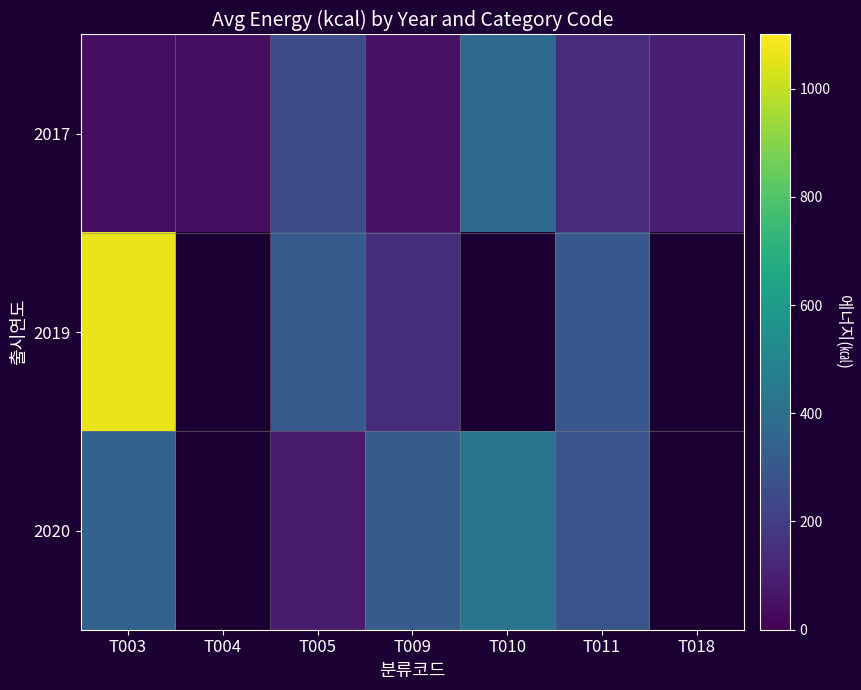

At which category is the sum across all series the highest?

T003